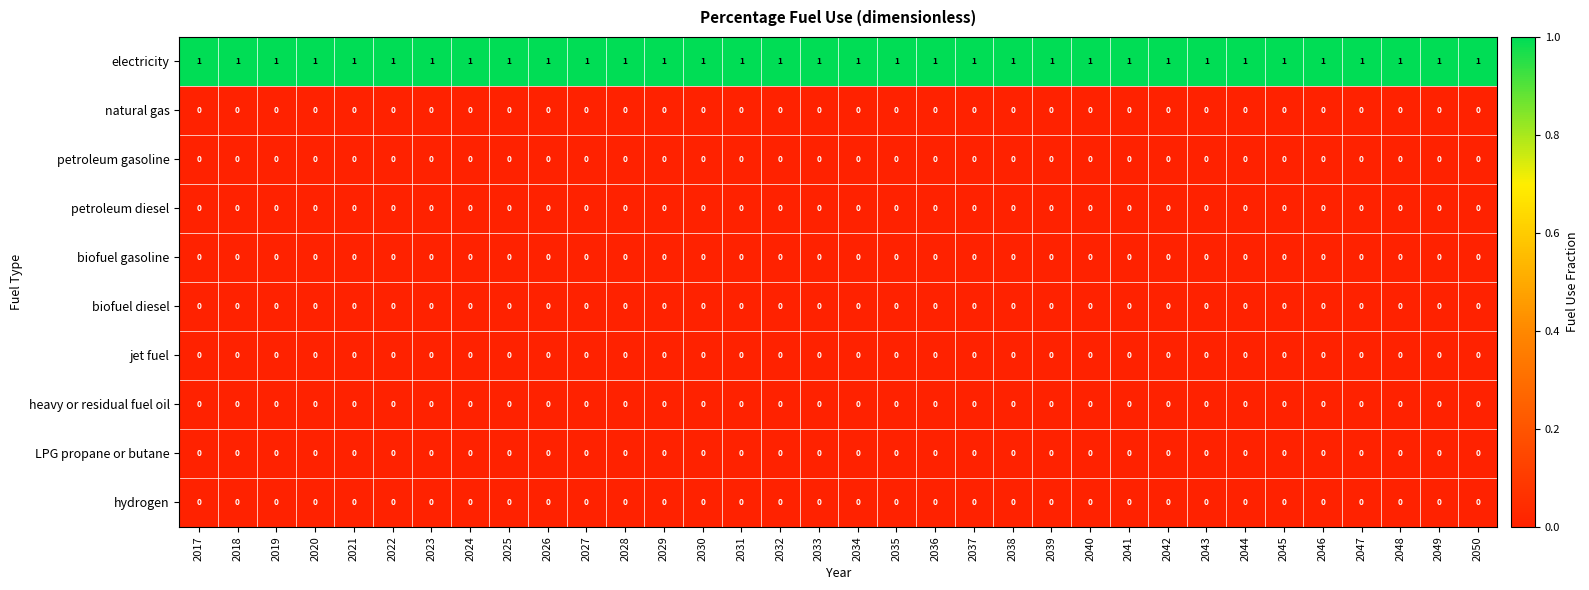

What is the spread (max minus min) of values at 2048?

1